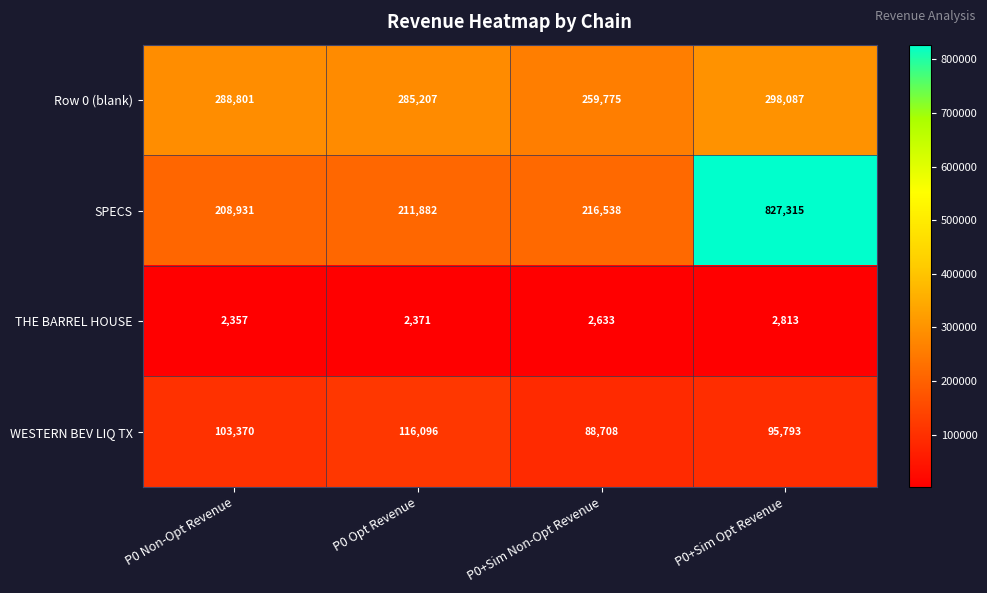

At how many categories does at least one series exceed 729989?

1